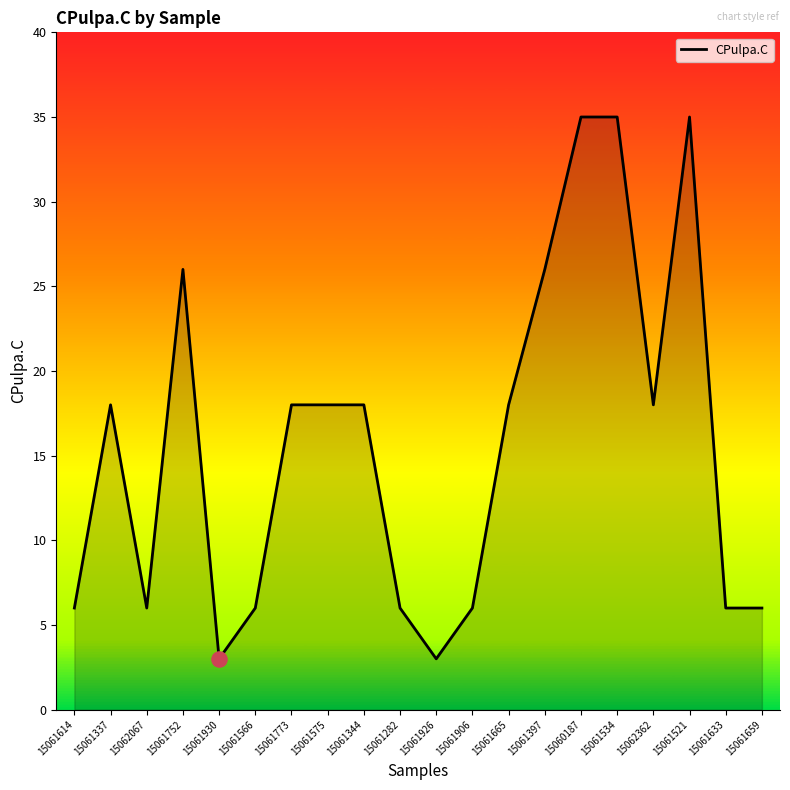

What is the change in value from 15062067 to 15062362?

+12